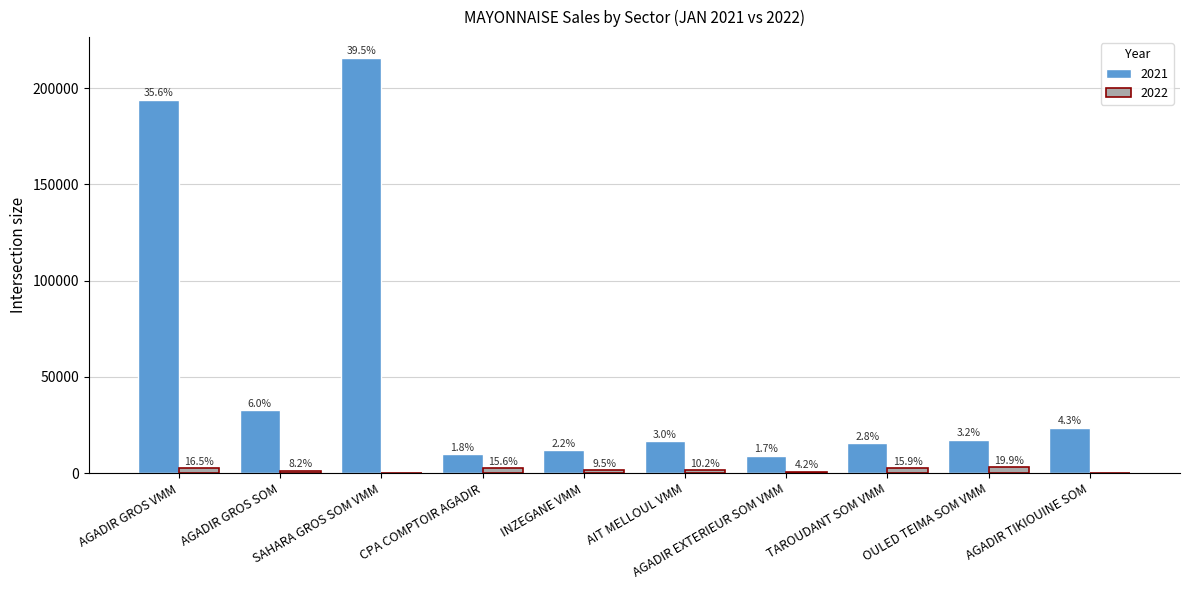

Reading left to right, what are all the values shown in this chart?

2021: 194023.8	32636.8	215646.7	9711.2	11782.1	16577.8	9009.5	15471.2	17202.2	23547.0
2022: 2600.0	1300.0	0.0	2459.4	1507.3	1609.3	657.3	2516.0	3139.3	0.0